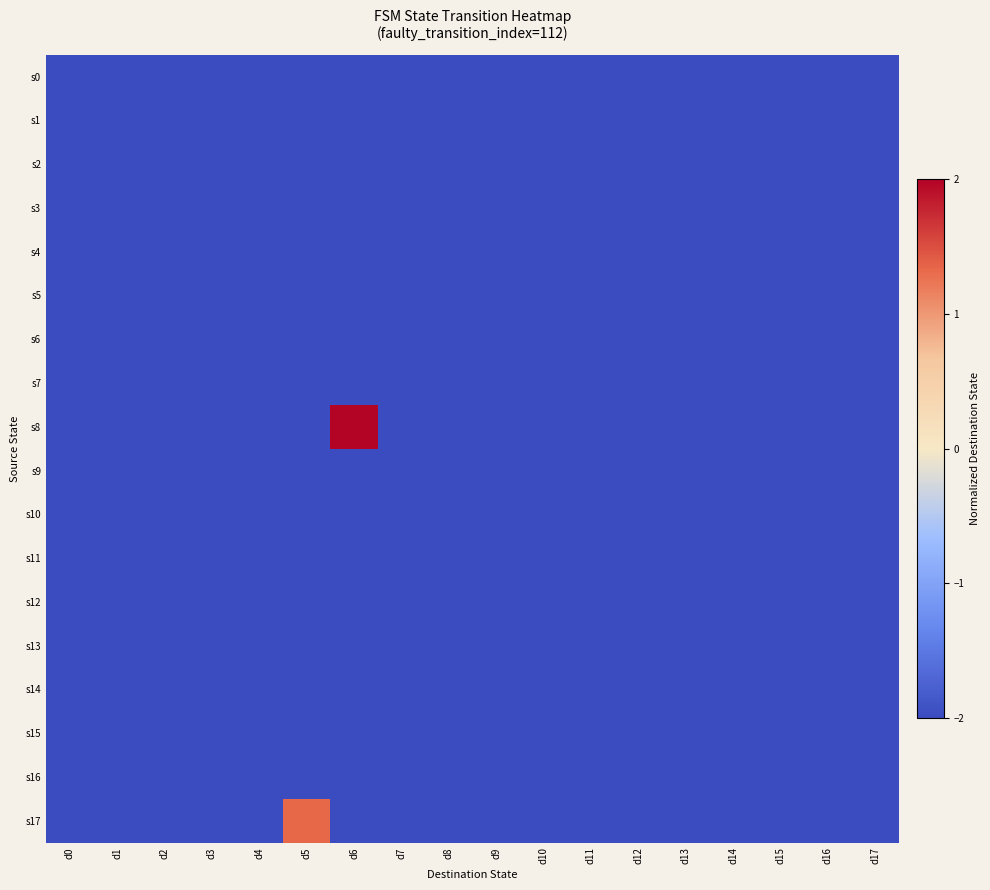

At which category is the sum across all series the highest?

d6